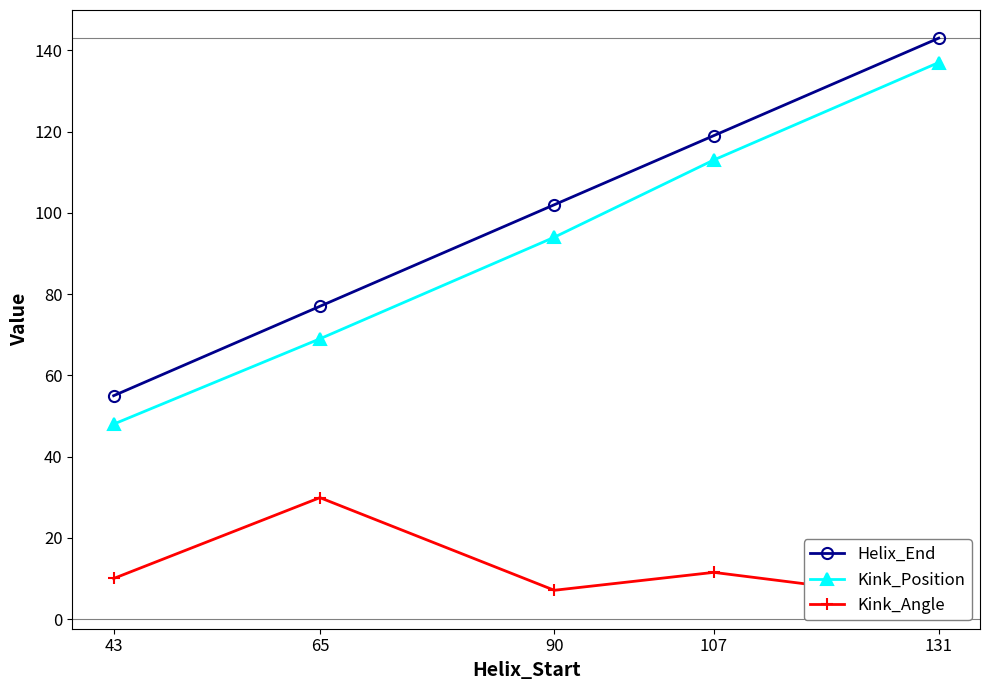

Reading left to right, what are all the values shown in this chart?

Helix_End: 43=55.0	65=77.0	90=102.0	107=119.0	131=143.0
Kink_Position: 43=48.0	65=69.0	90=94.0	107=113.0	131=137.0
Kink_Angle: 43=10.0	65=29.9	90=7.1	107=11.5	131=4.6